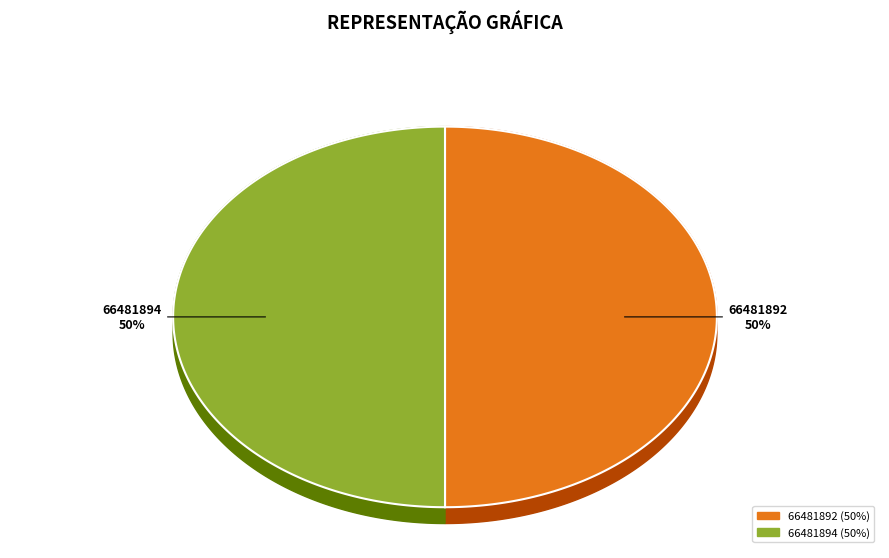

How many segments does this pie chart have?

2